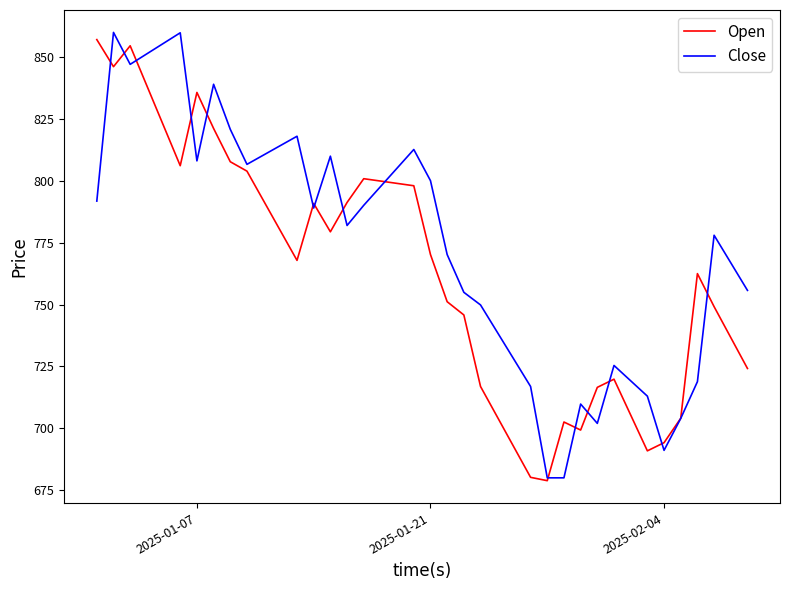

What is the greatest value displayed?

860.0